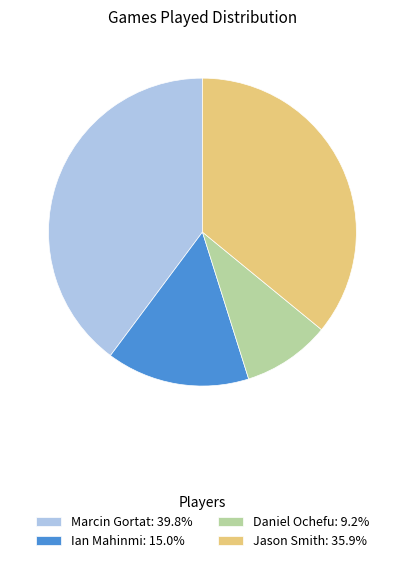

Is the sum of Daniel Ochefu: 9.2% and Marcin Gortat: 39.8% greater than half?

No